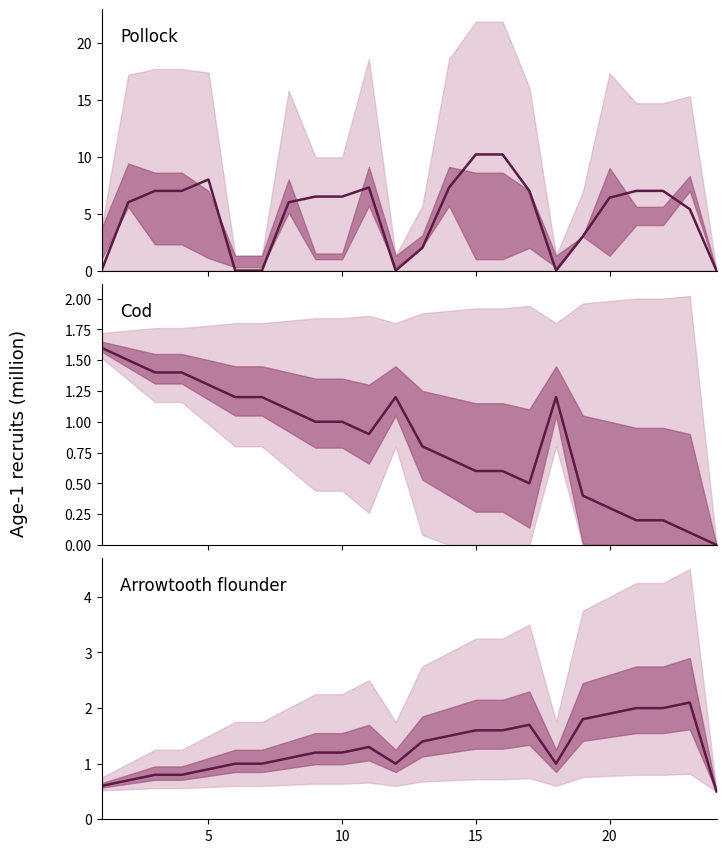

Count the number of data series in this chart.

3